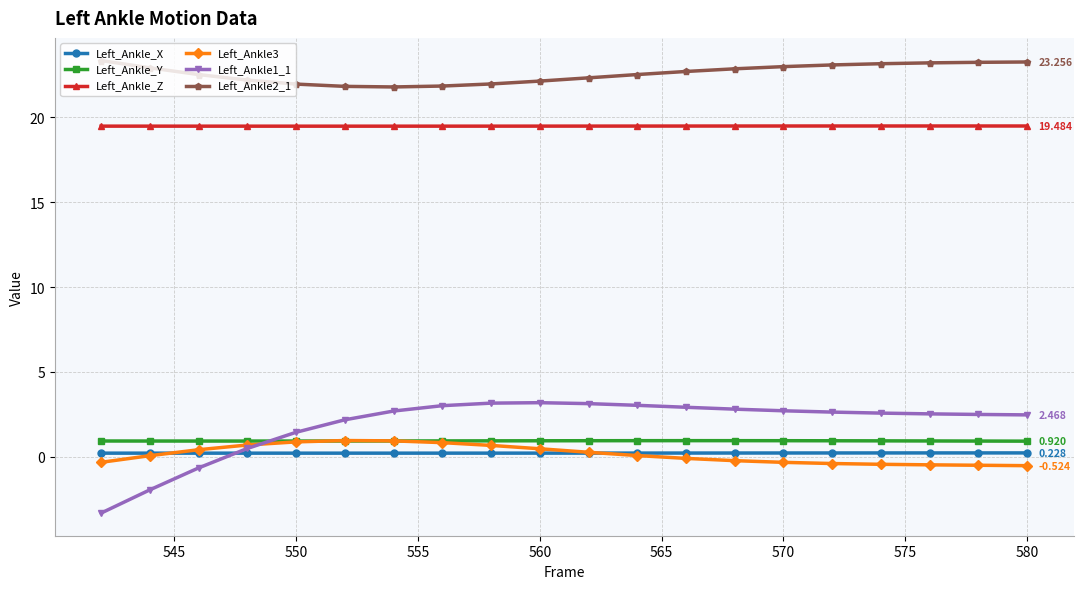

True or false: Left_Ankle_X and Left_Ankle2_1 intersect in this chart.

False